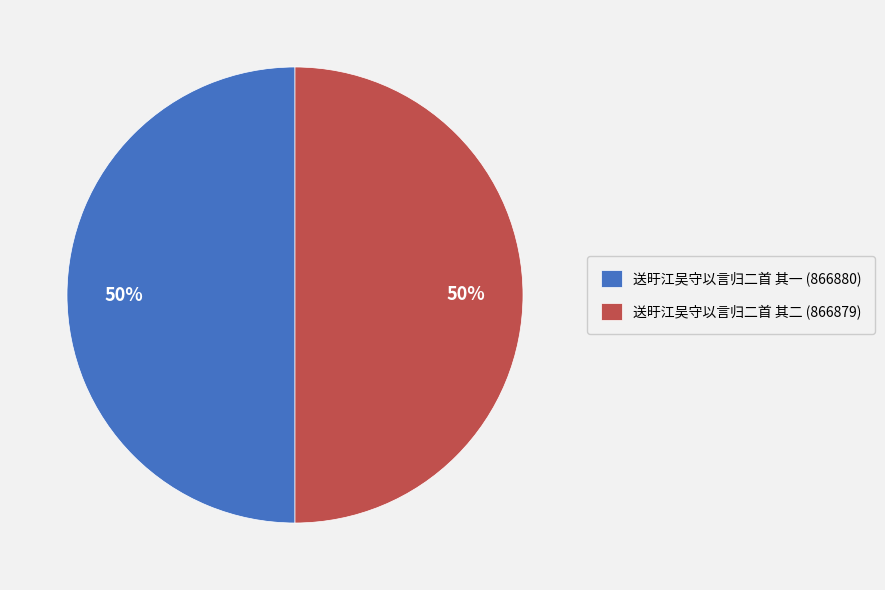

Count the number of slices in the pie.

2